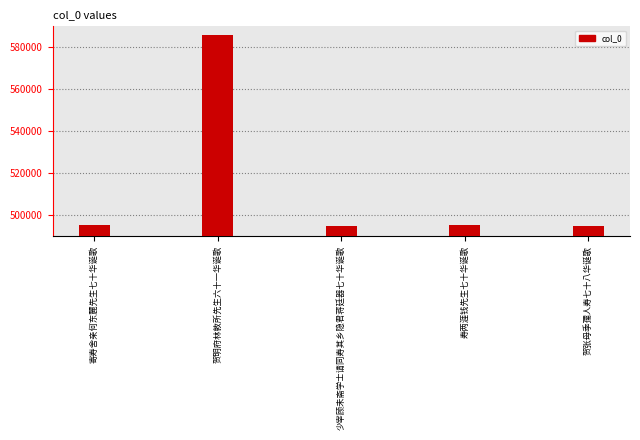

What is the label of the 3rd bar from the left?

少宰顾未斋学士请同寿其乡隐君蒋廷器七十华诞歌